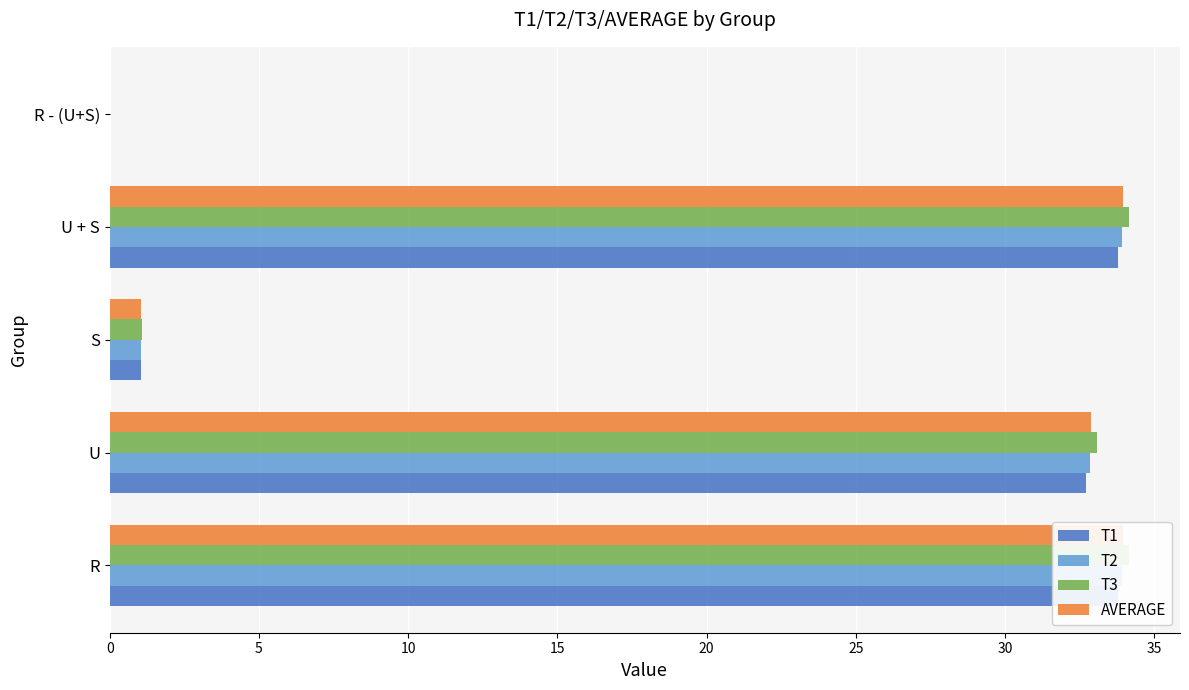

How many bars are there in each group?

4